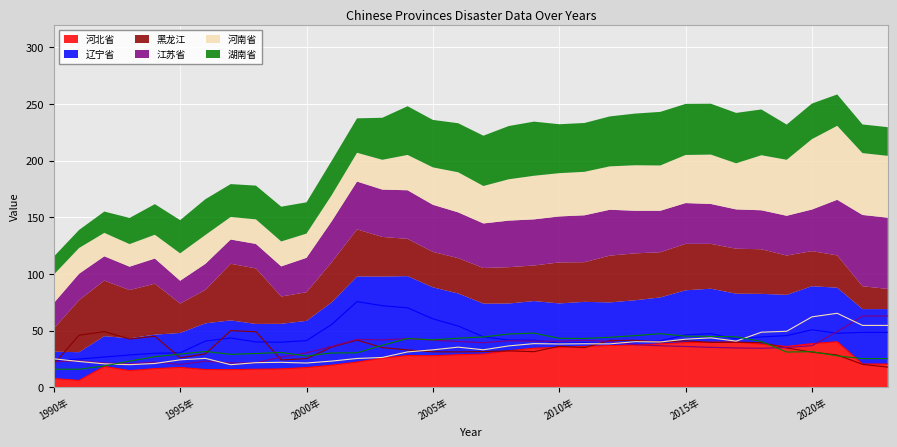

Is it true that 江苏省 equals 42.9 at 2004年?

True